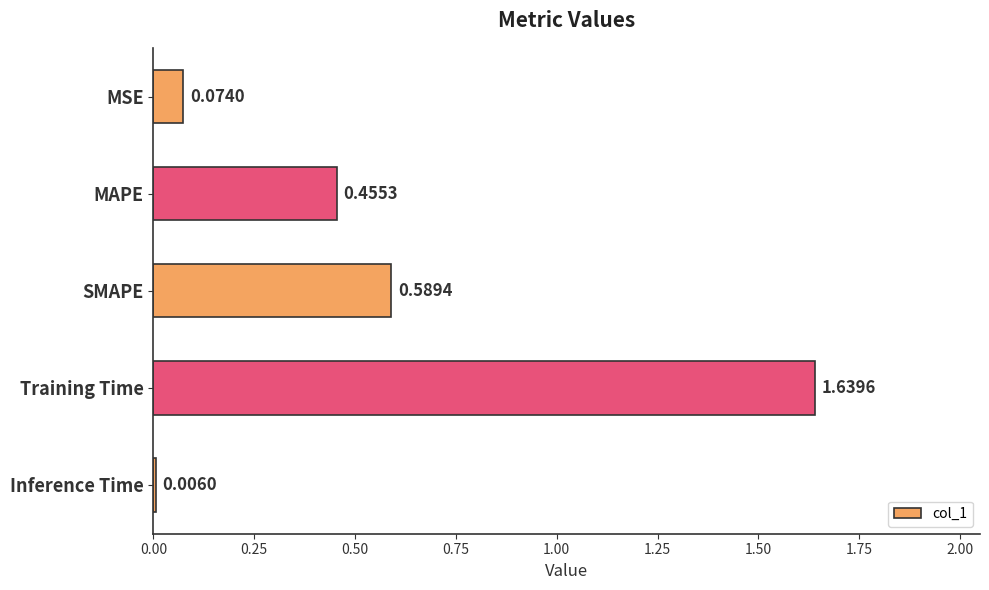

At which category does the chart reach its peak across all series?

Training Time